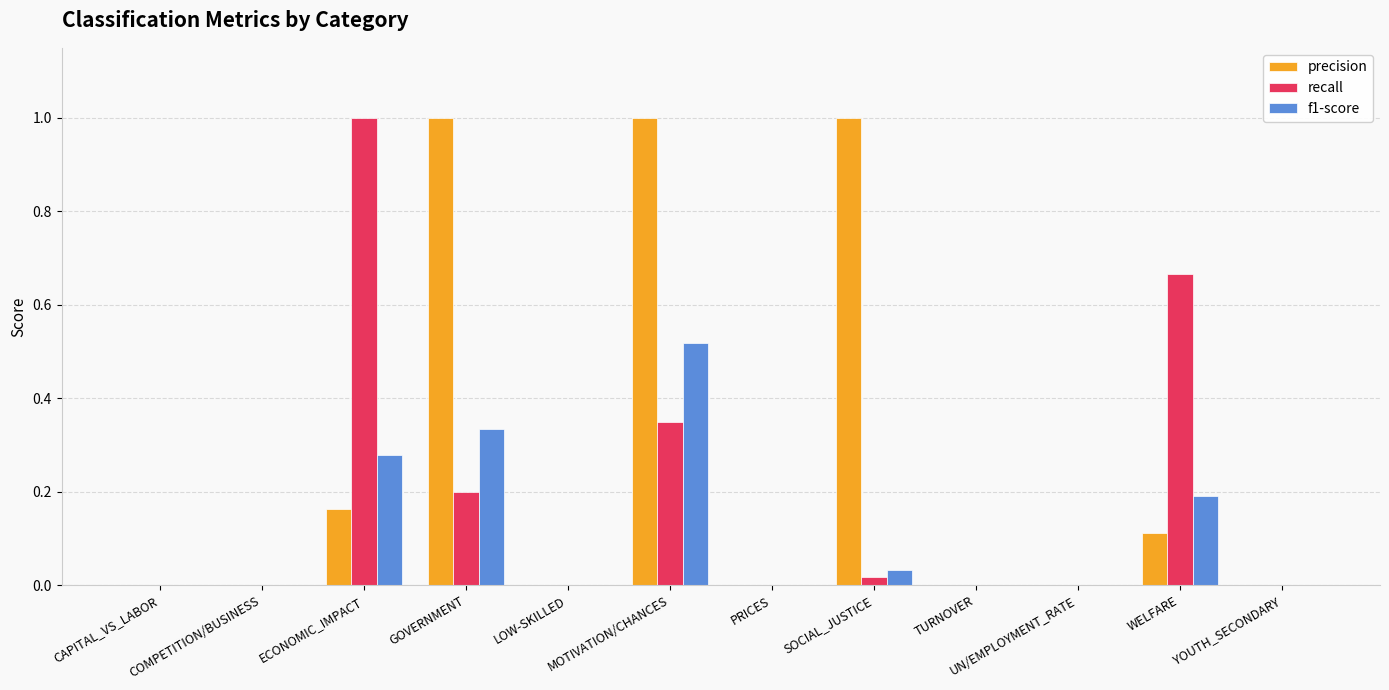

What is the maximum value shown in the chart?

1.0